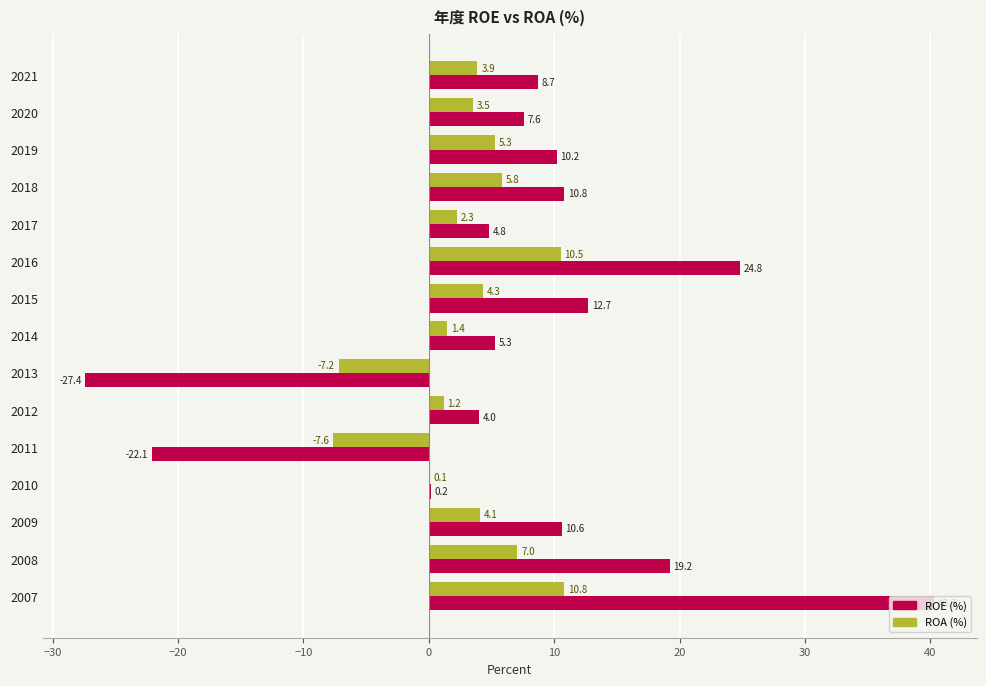

Which category has the highest value across all series?

2007